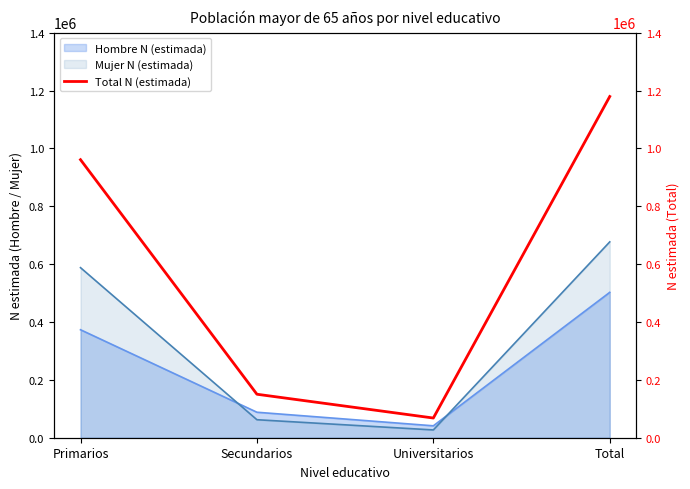

What is the value of the 3rd point from the left?

68075